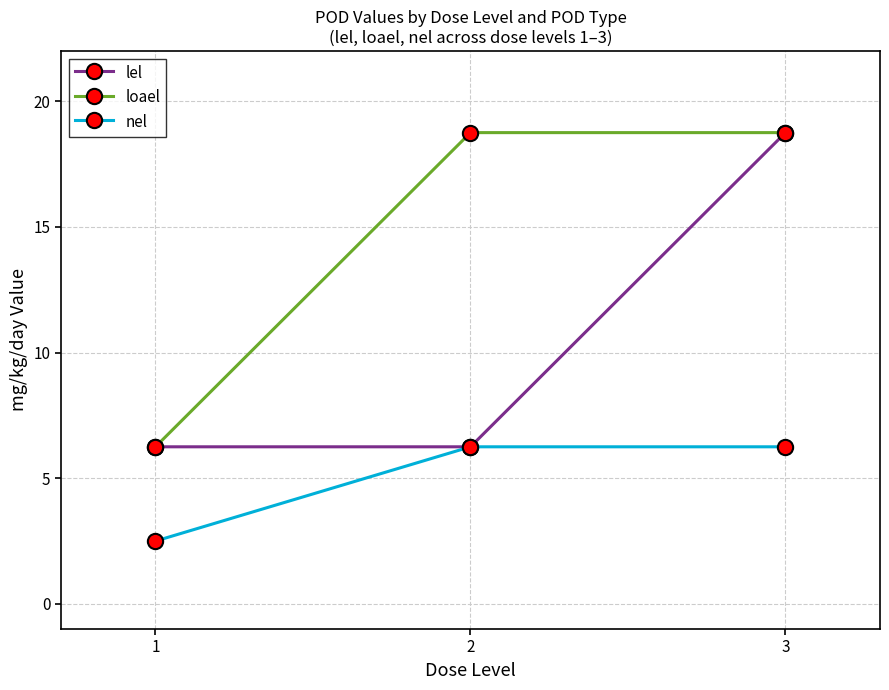

Does the chart display data point markers on the line(s)?

Yes